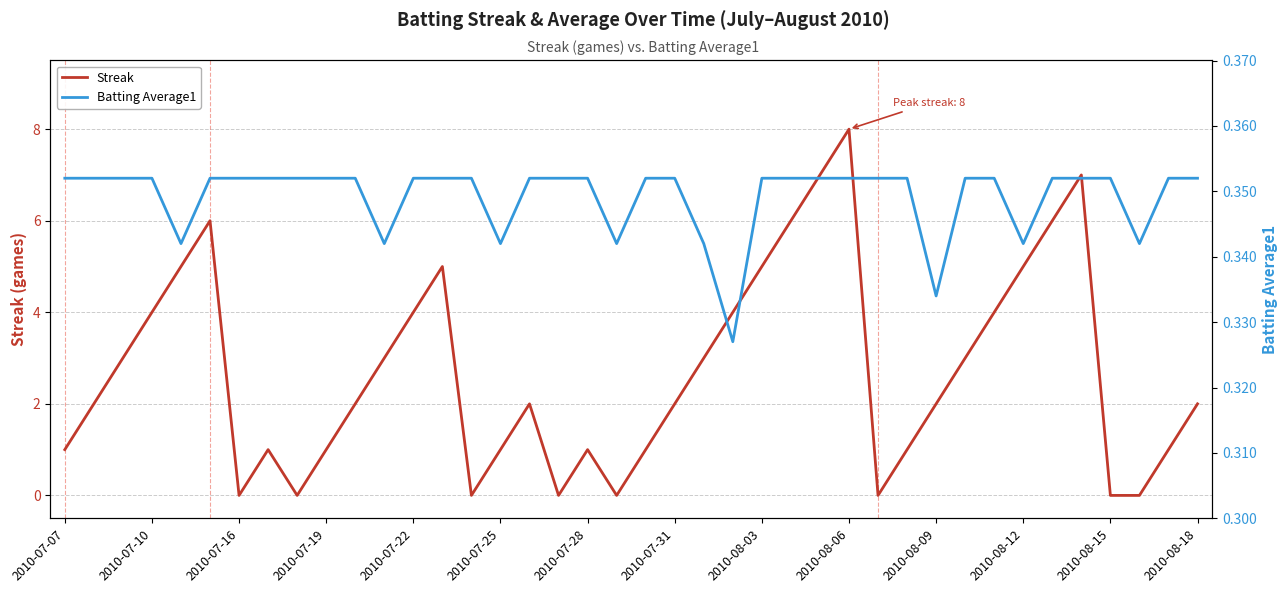

Which series has the largest total across all categories?

Streak